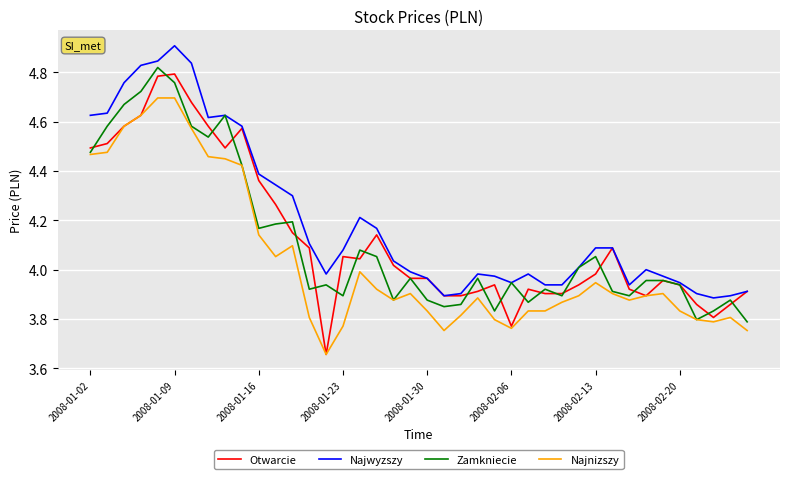

What is the maximum value shown in the chart?

4.9